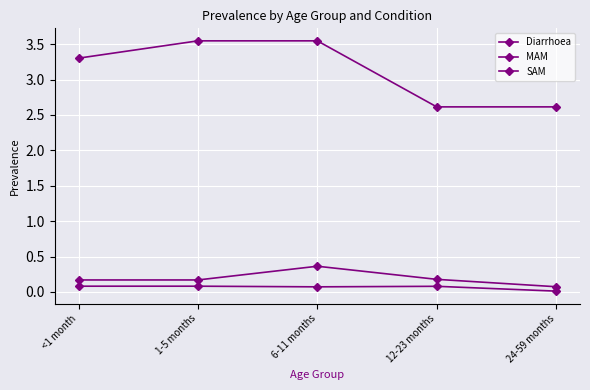

What is the value of the SAM point at the 2nd from the left?

0.1